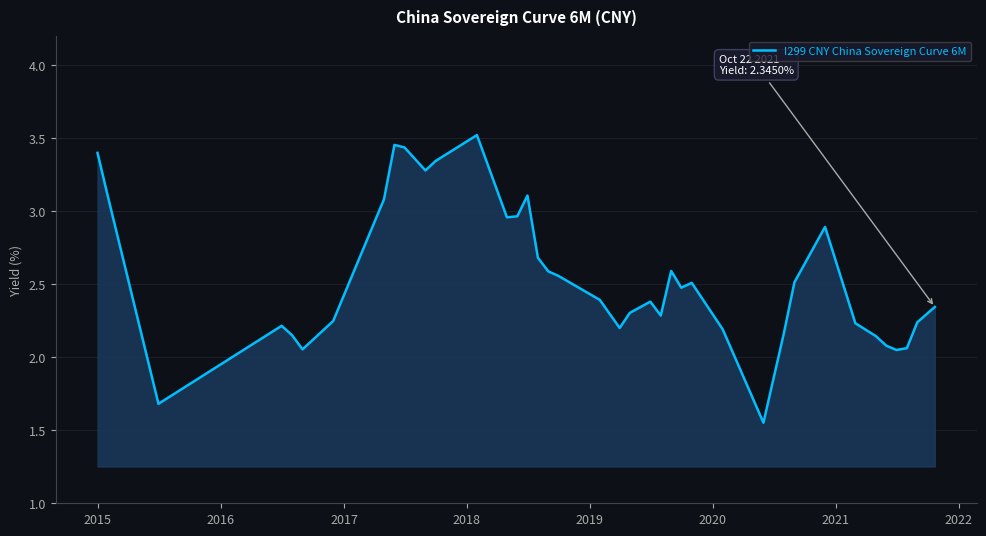

What is the sum of all values?

101.8